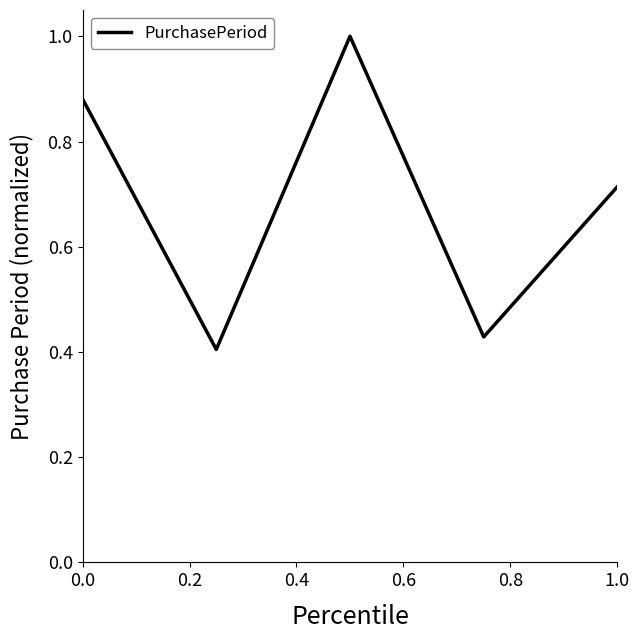

What is the maximum value shown in the chart?

1.0